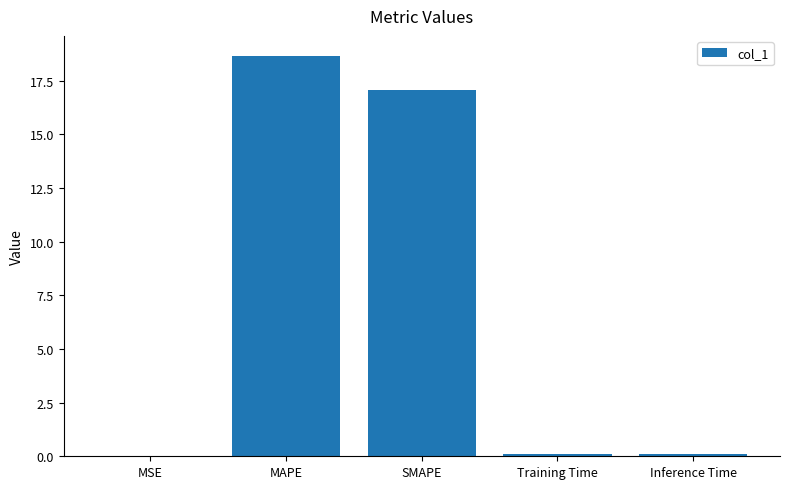

Which has a higher value, MAPE or MSE?

MAPE